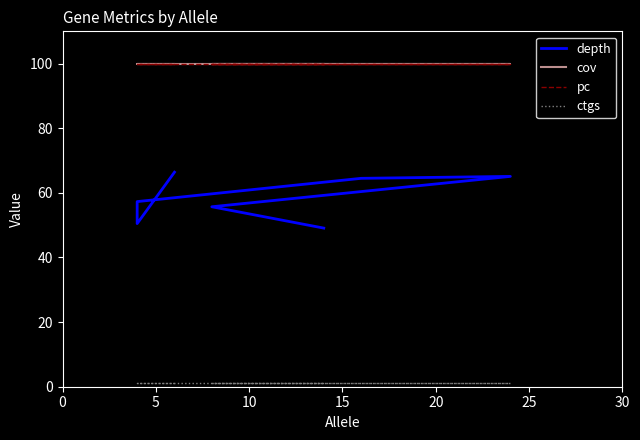

True or false: pc and depth cross at least once.

False